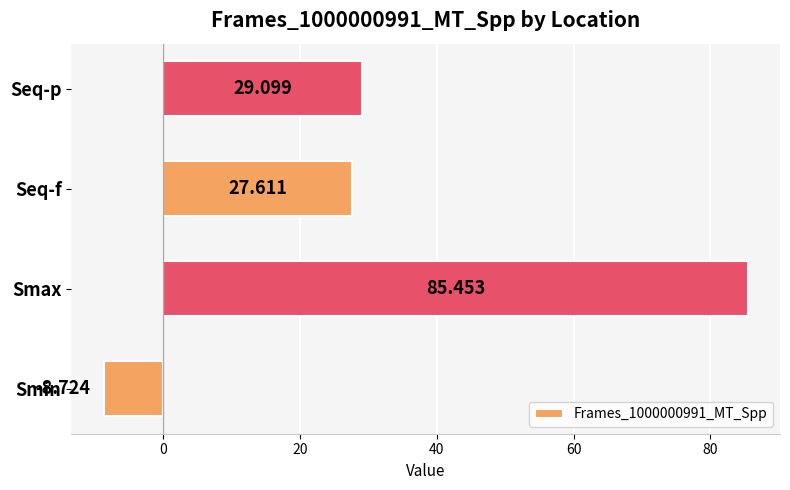

At which category does the chart reach its minimum across all series?

Smin